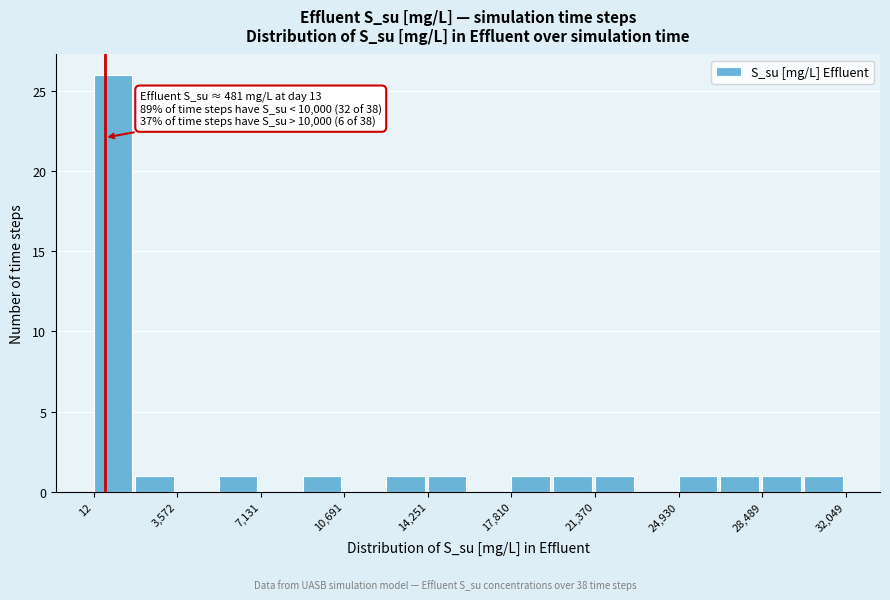

Read against the x-axis, roughly where is the centre of the tallest bar?

1000